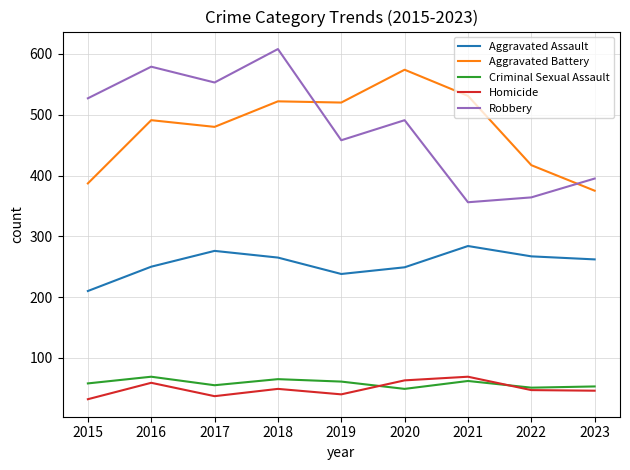

Read the Robbery value at 2018.

608